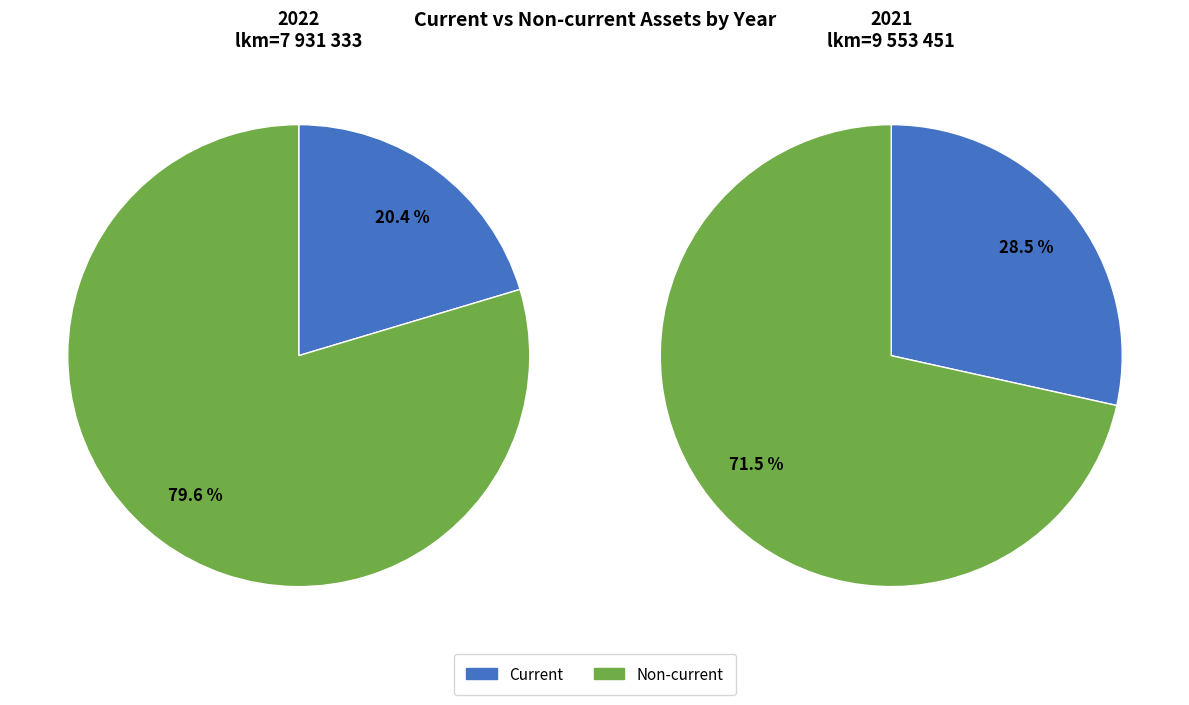

Does Current account for over 50% of the chart?

No